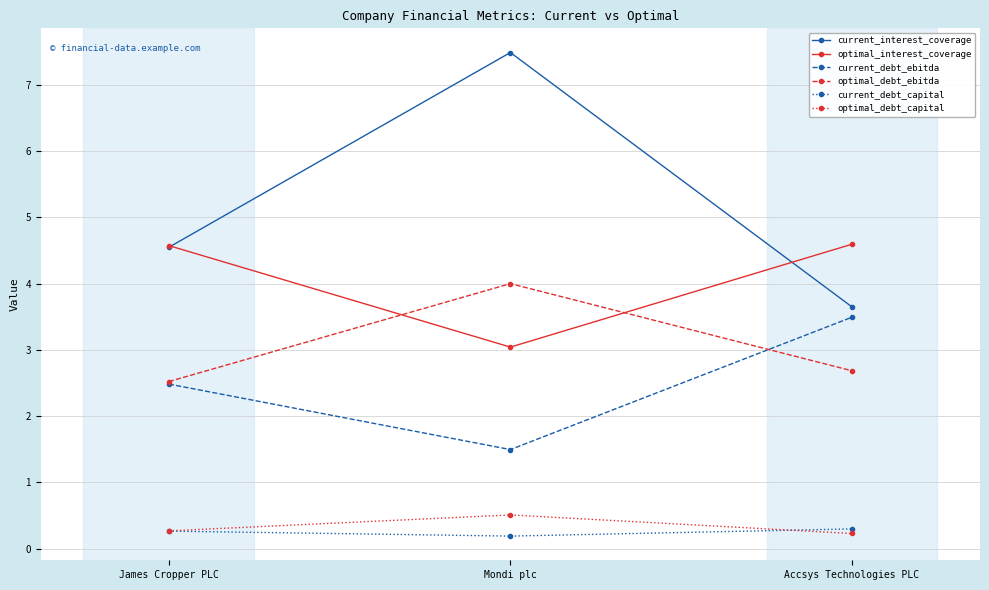

The value of optimal_debt_ebitda at James Cropper PLC is 2.5. True or false?

True